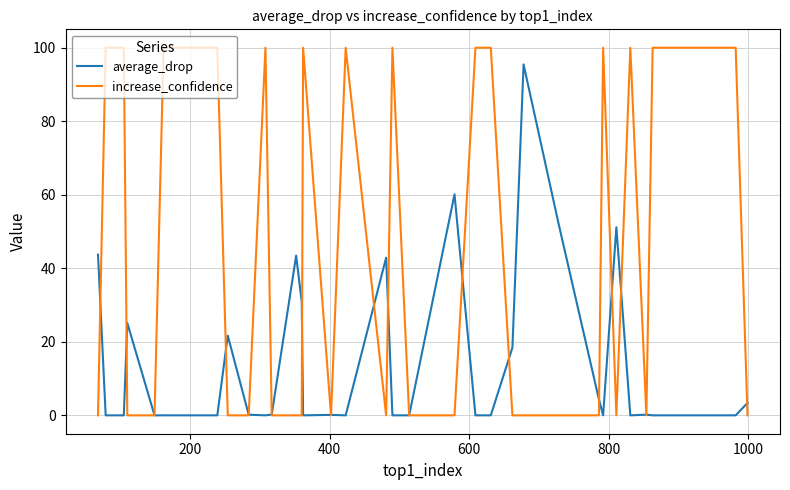

Rank the series by their average value, from highest to lowest.

increase_confidence, average_drop